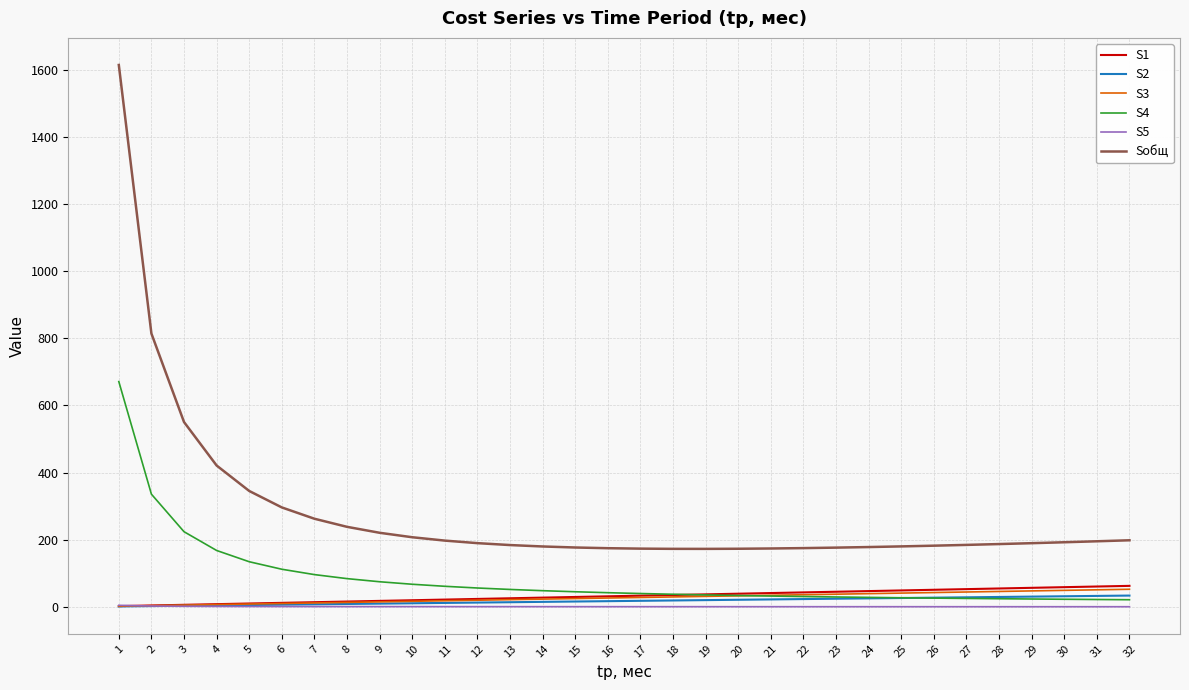

Which series has the largest total across all categories?

Sобщ